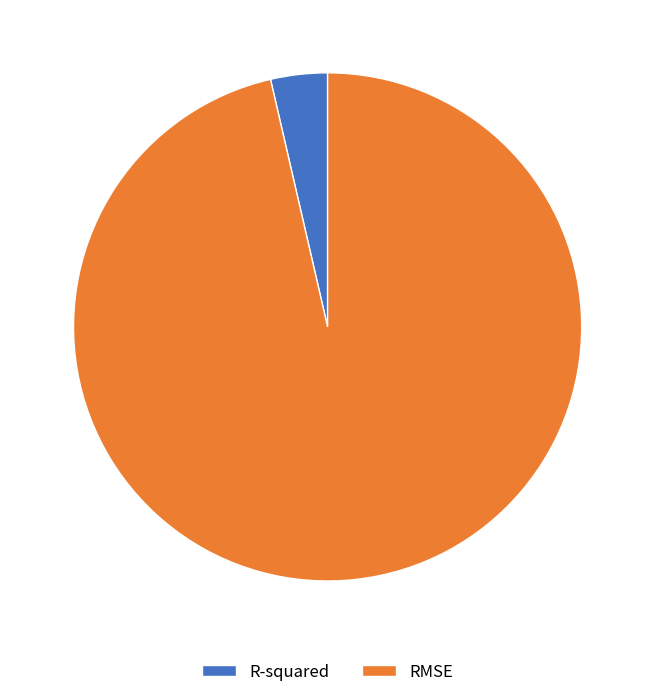

Between RMSE and R-squared, which is larger?

RMSE